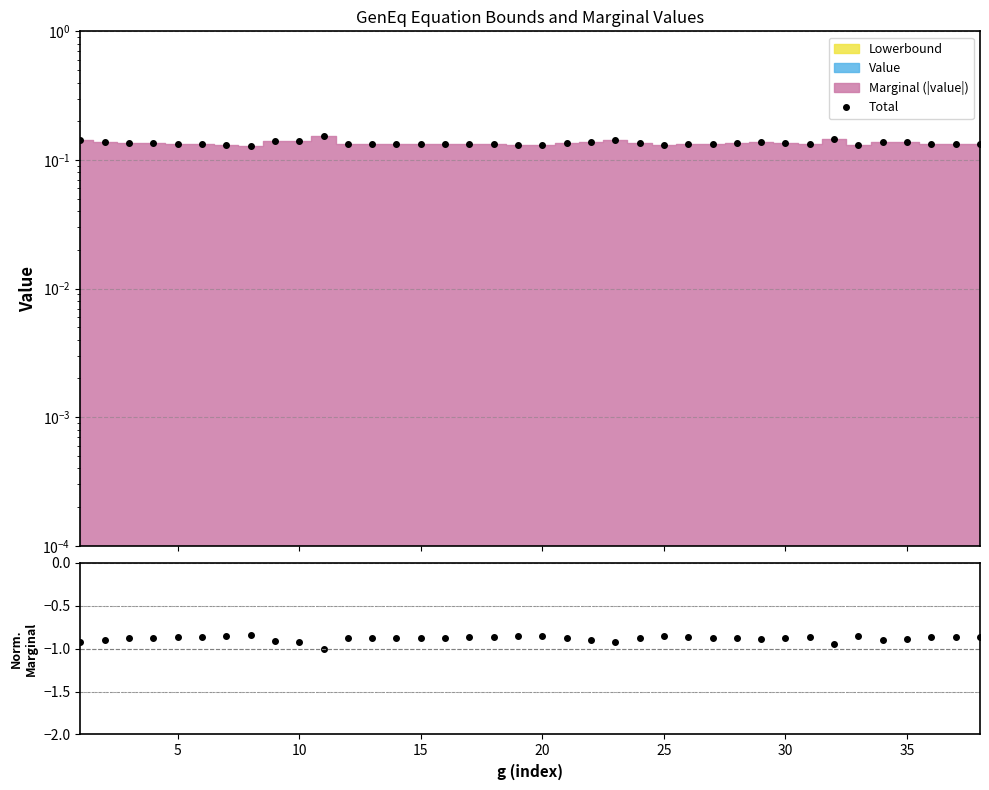

Does the chart display data point markers on the line(s)?

Yes